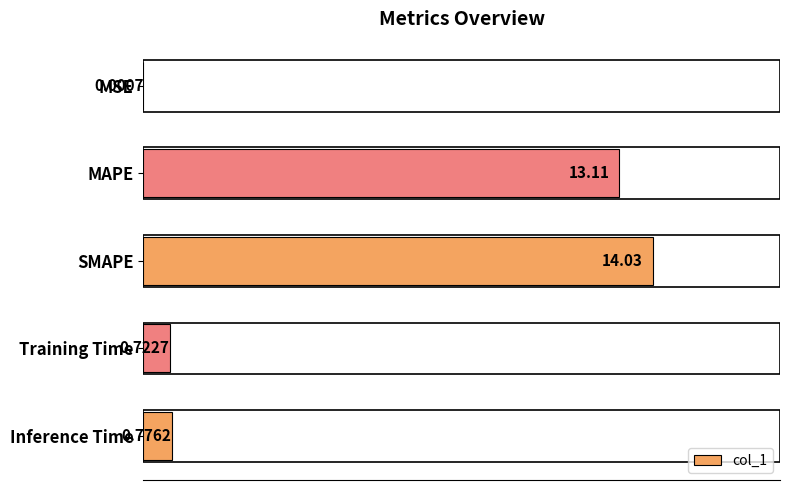

What is the change in value from MSE to Training Time?

+0.7